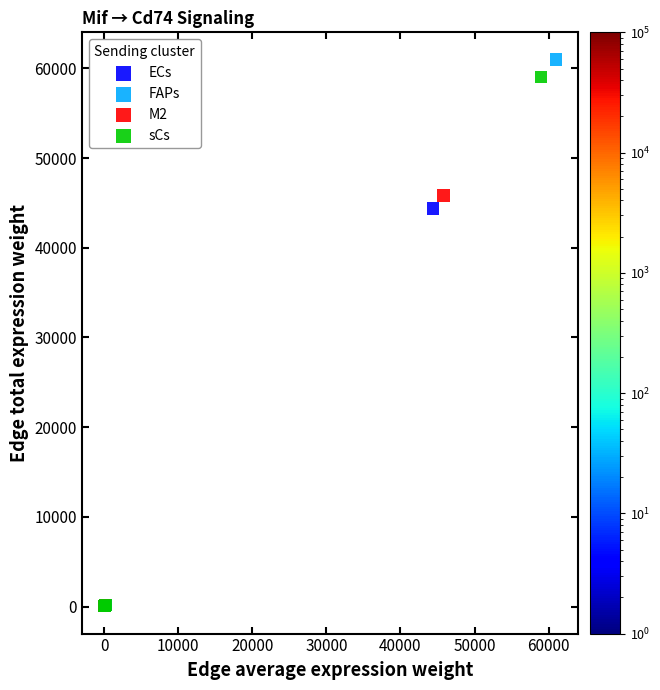

Which series has the widest spread of Y values?

FAPs